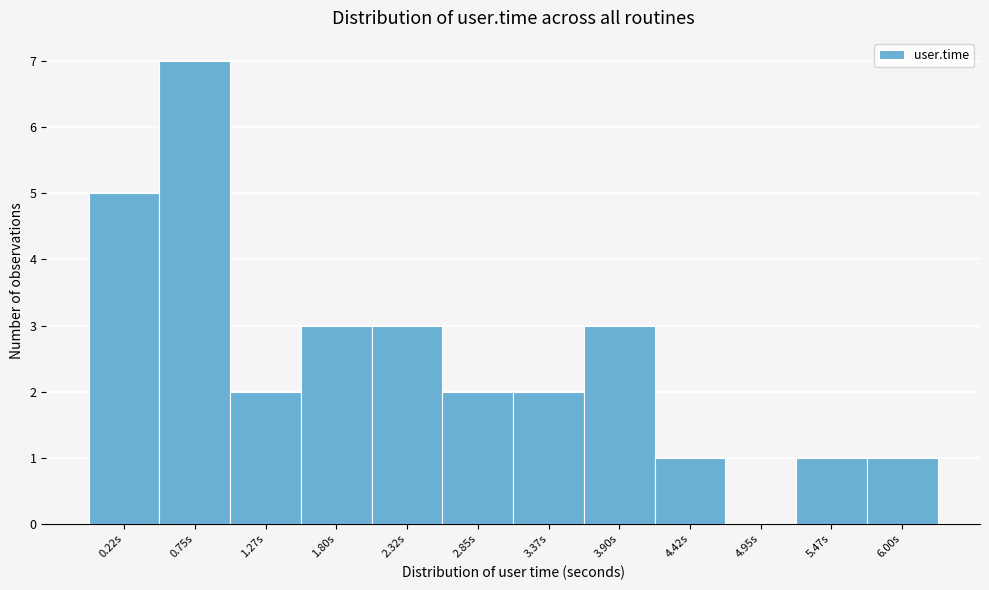

Reading left to right, what are all the values shown in this chart?

0.22s=5	0.75s=7	1.27s=2	1.80s=3	2.32s=3	2.85s=2	3.37s=2	3.90s=3	4.42s=1	4.95s=0	5.47s=1	6.00s=1